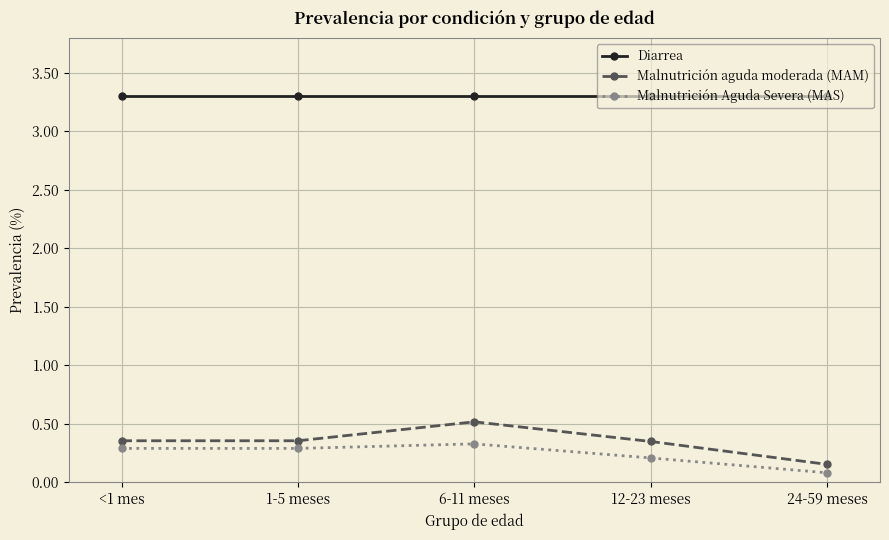

True or false: Malnutrición Aguda Severa (MAS) and Malnutrición aguda moderada (MAM) intersect in this chart.

False